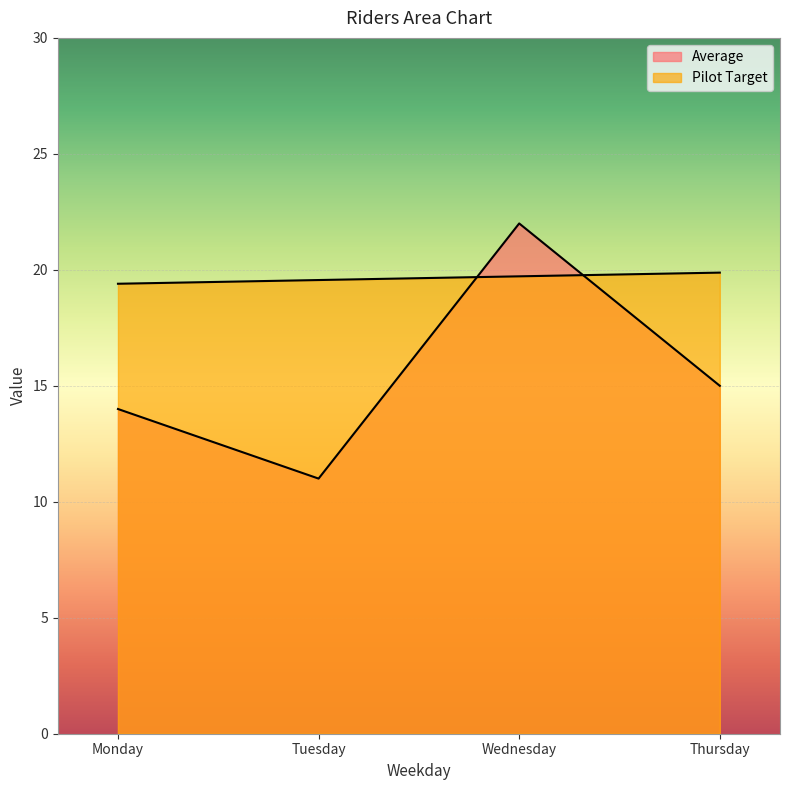

What is the difference between the Average values at Wednesday and Monday?

8.0